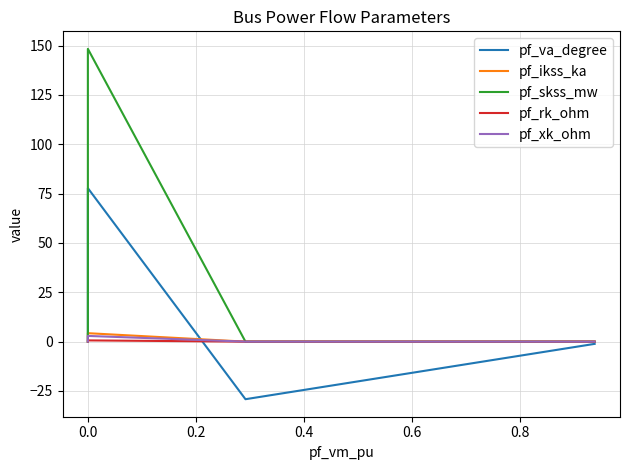

What is the greatest value displayed?

148.4